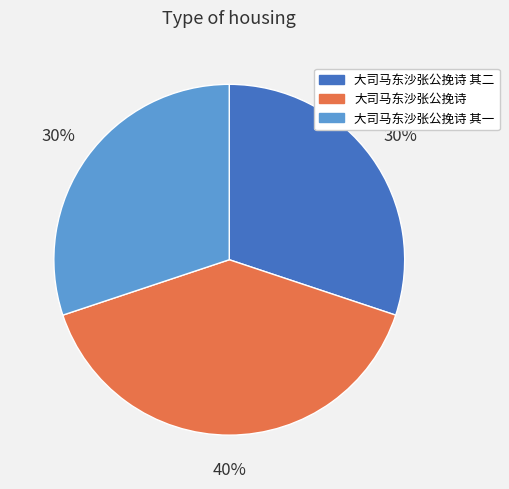

To the nearest percent, what is the difference between the largest and smallest slice percentages?

10%